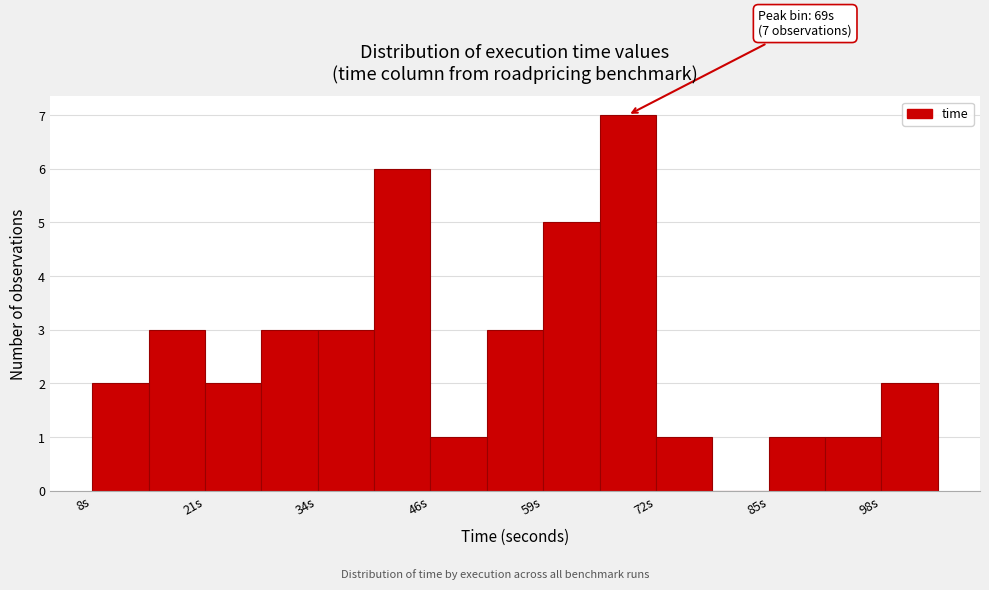

Around what value on the x-axis is the tallest bar? Give the approximate position of its centre, as read against the axis.

70